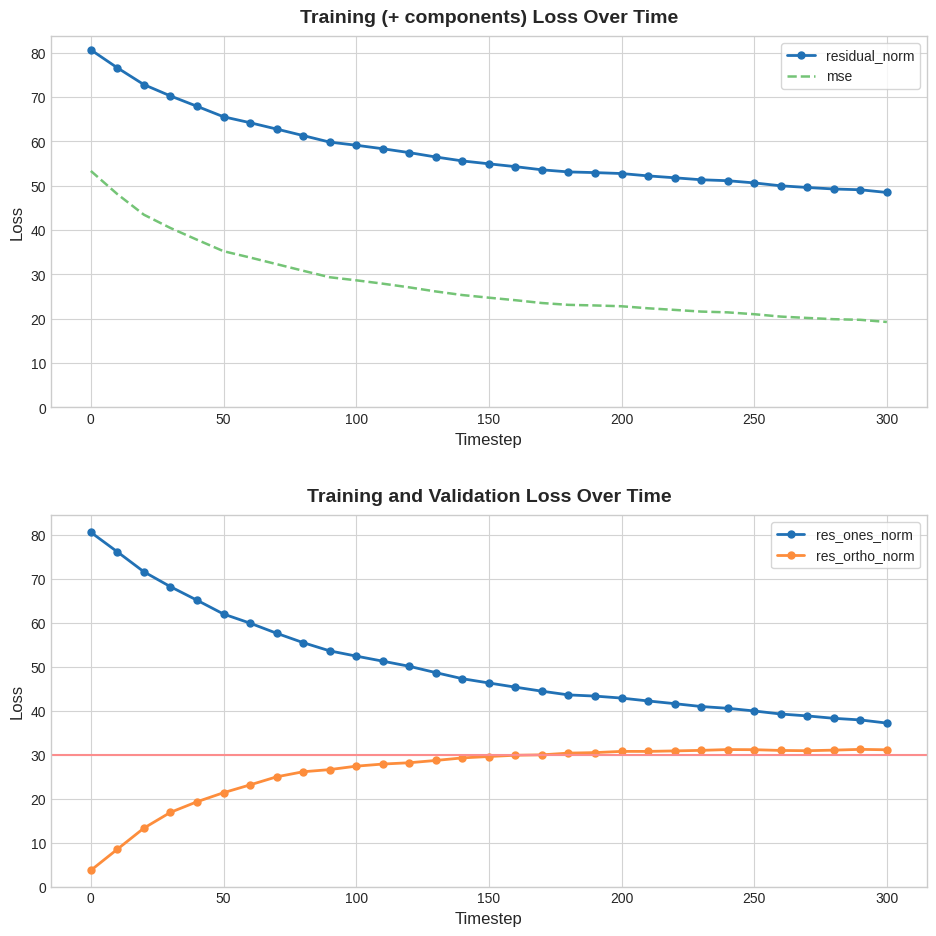

True or false: residual_norm and mse cross at least once.

False